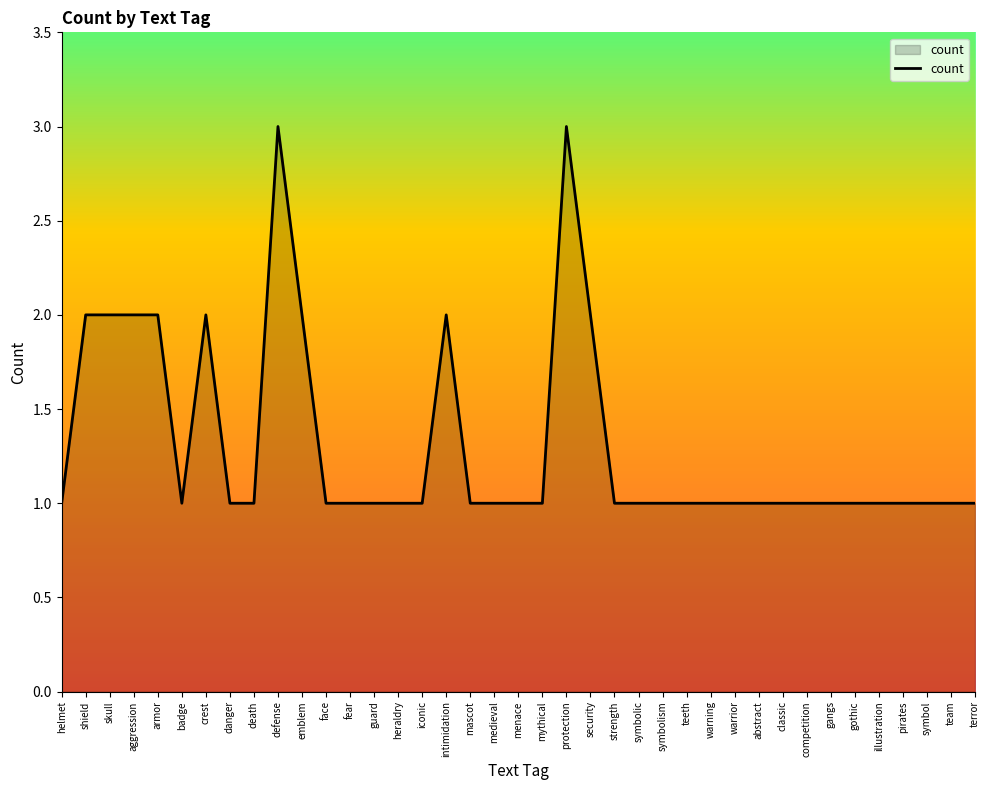

What position from the left is danger?

8